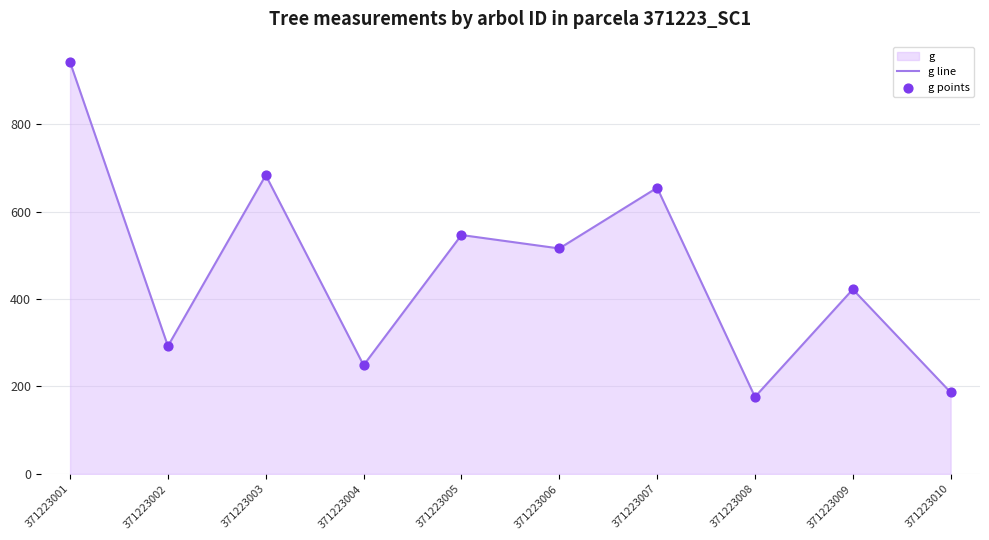

Which series contains the lowest Y value?

g line